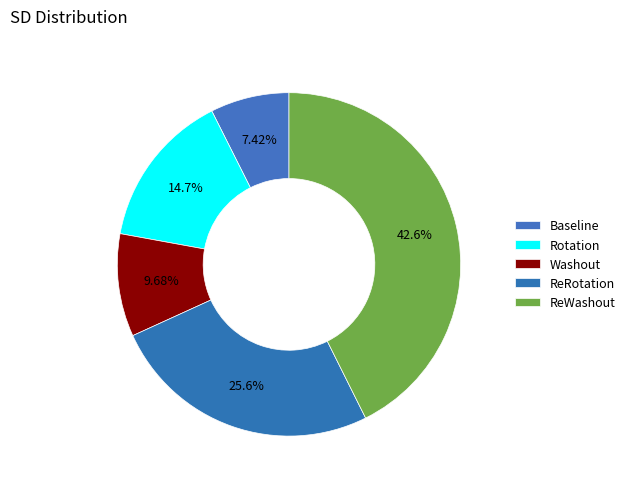

What percentage is the Washout slice, to the nearest percent?

10%